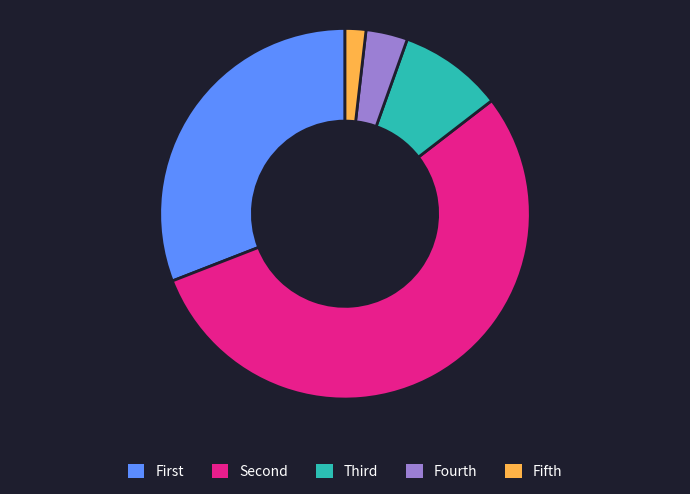

Is there any slice that represents more than half of the pie?

Yes